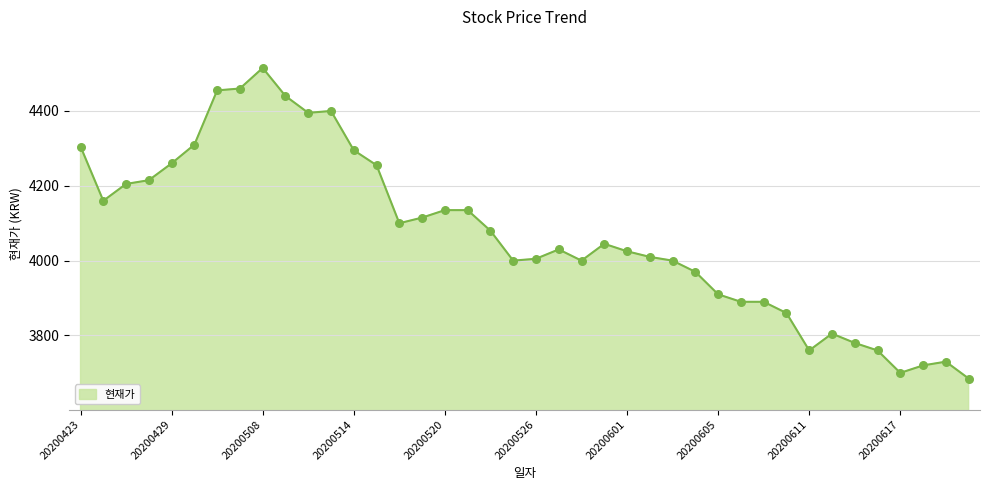

What is the difference between the maximum and minimum values?

830